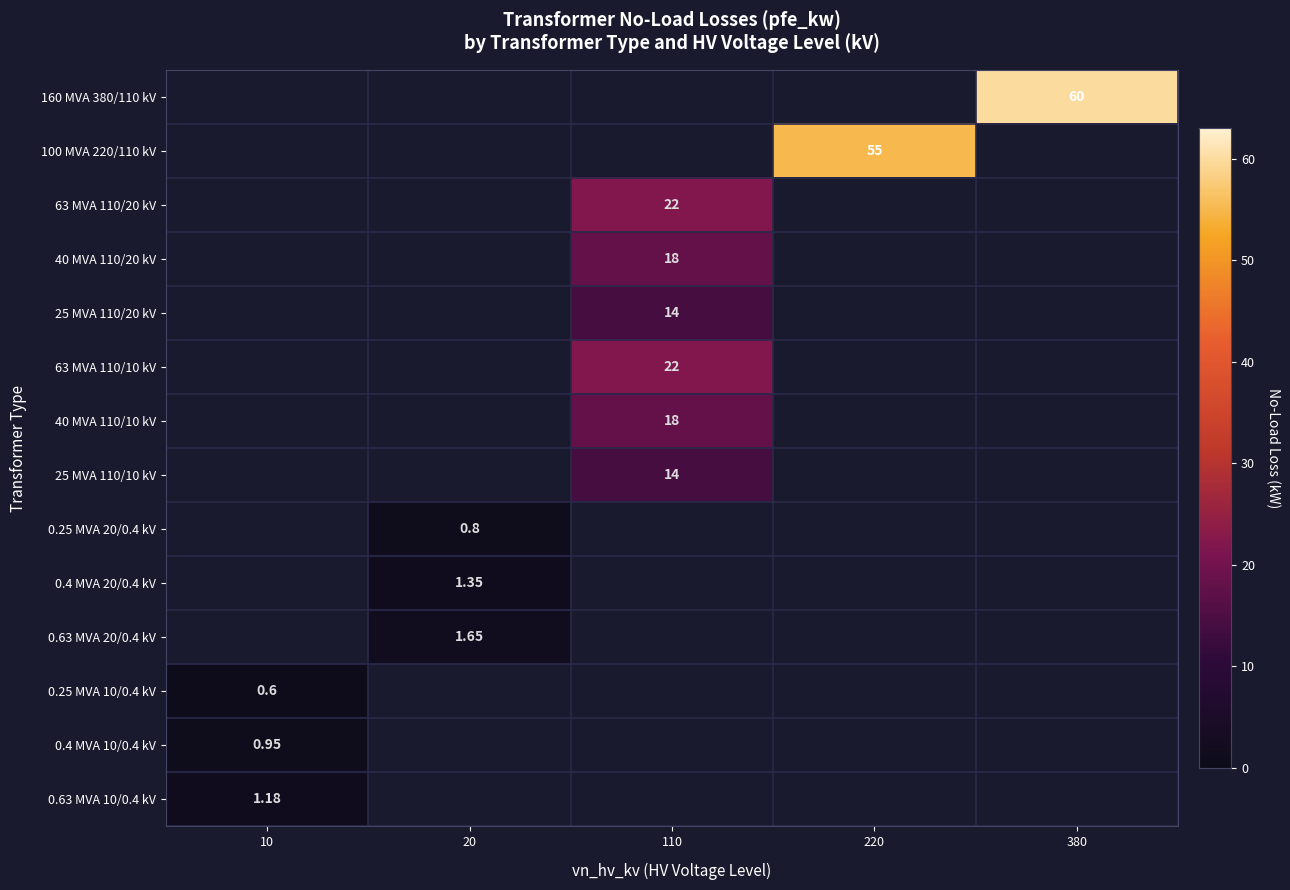

What is the difference between the 40 MVA 110/10 kV values at 220 and 110?

18.0